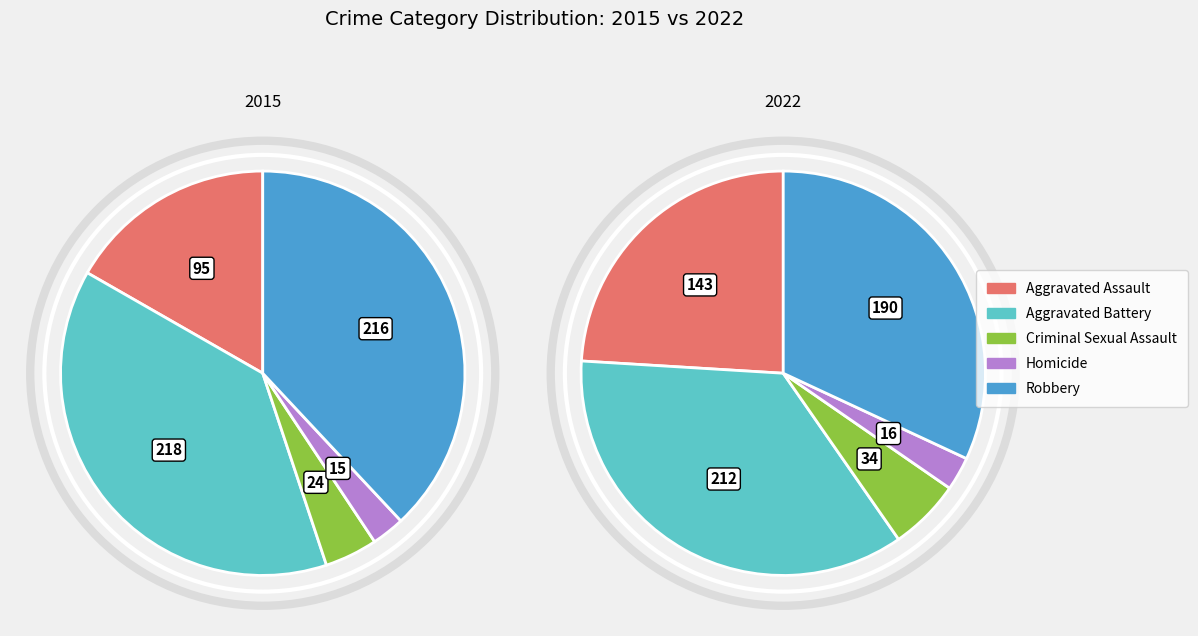

Is it true that Criminal Sexual Assault is 1% of the pie?

False